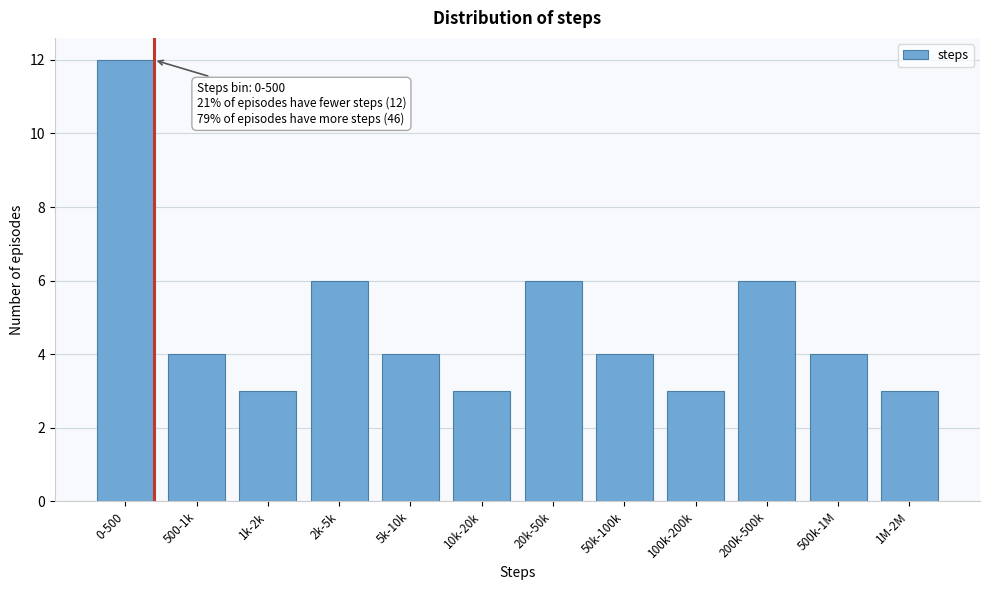

Reading left to right, extract all data points from this chart.

12	4	3	6	4	3	6	4	3	6	4	3